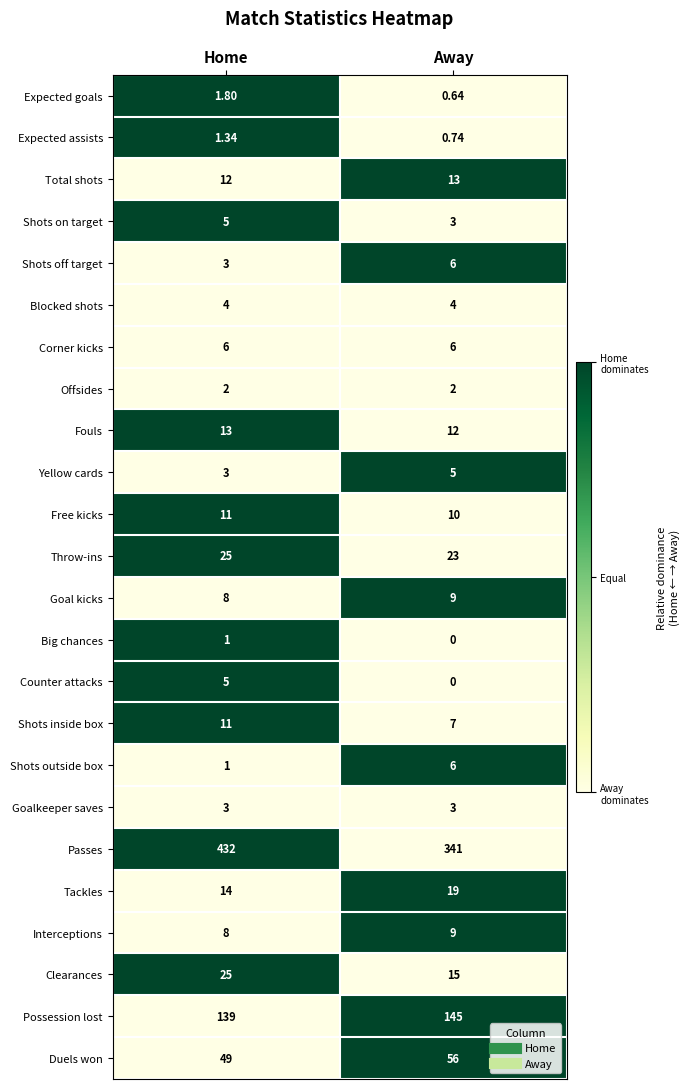

Where is Big chances nearest to the value 0?

Away